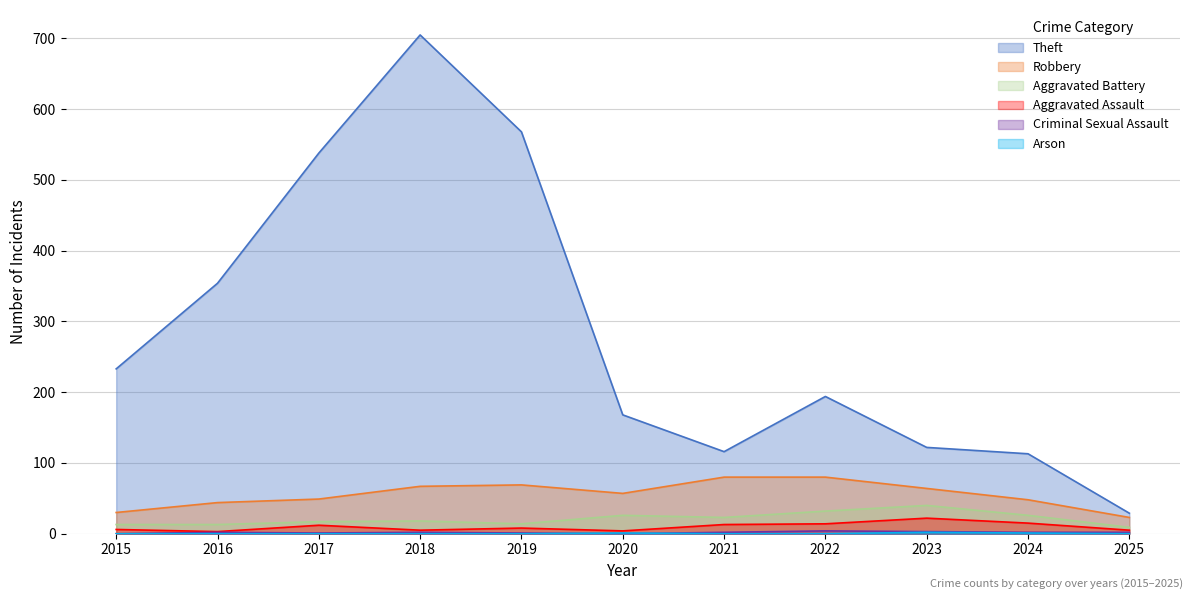

What is the average value of the Criminal Sexual Assault series?

2